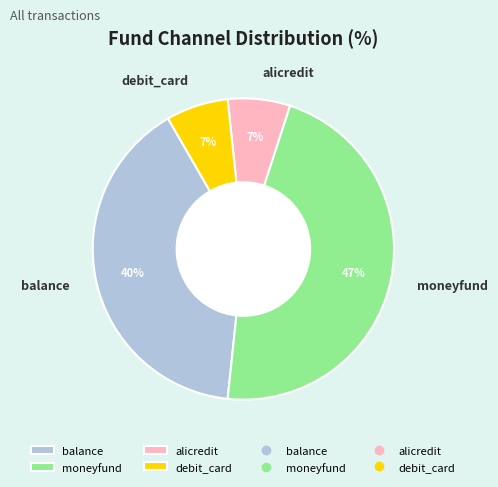

To the nearest percent, what percentage of the pie is alicredit?

7%